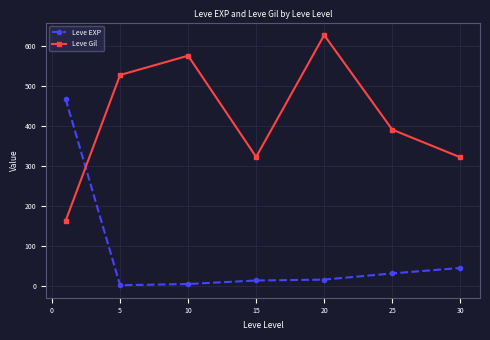

How many data points in Leve EXP are above 16?

4